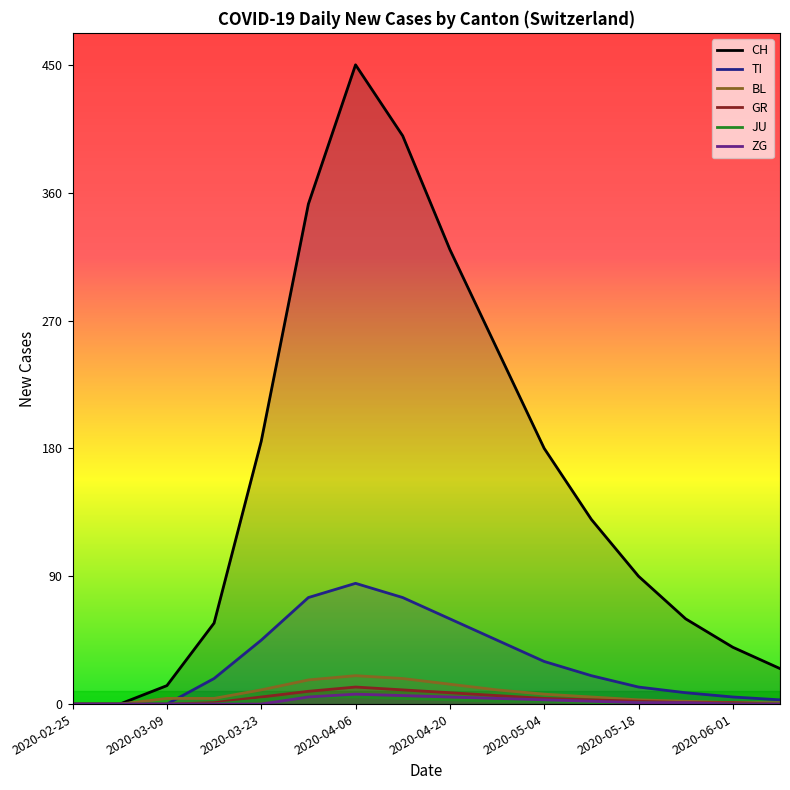

True or false: TI and JU intersect in this chart.

False